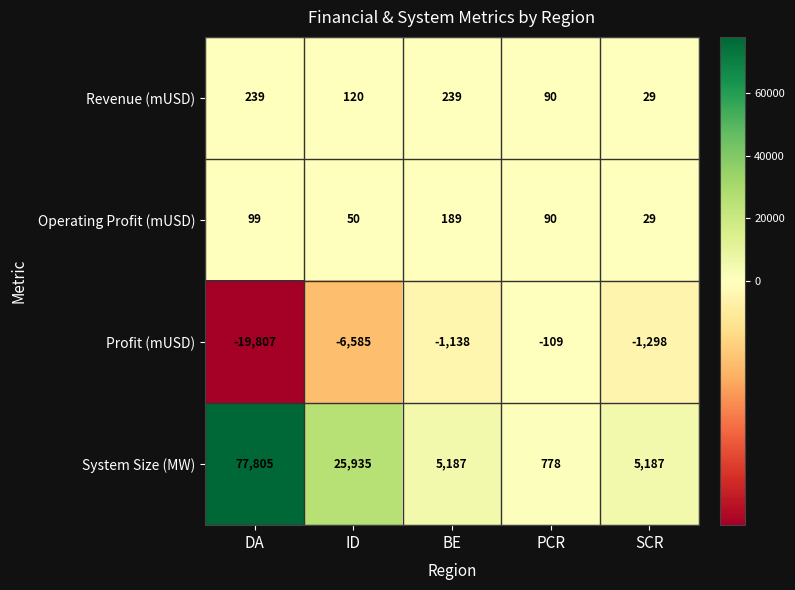

List the series in order of their peak value, lowest first.

Profit (mUSD), Operating Profit (mUSD), Revenue (mUSD), System Size (MW)